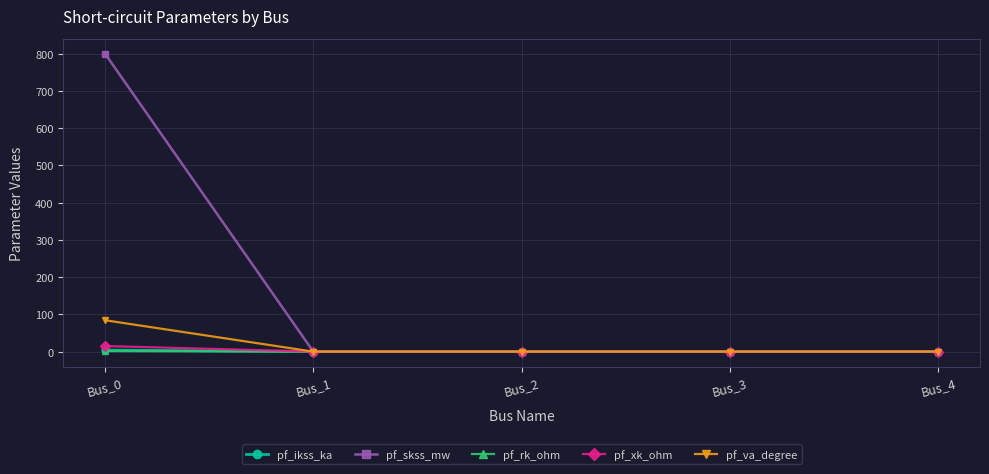

What is the value of the pf_skss_mw point at the 1st from the left?

800.0